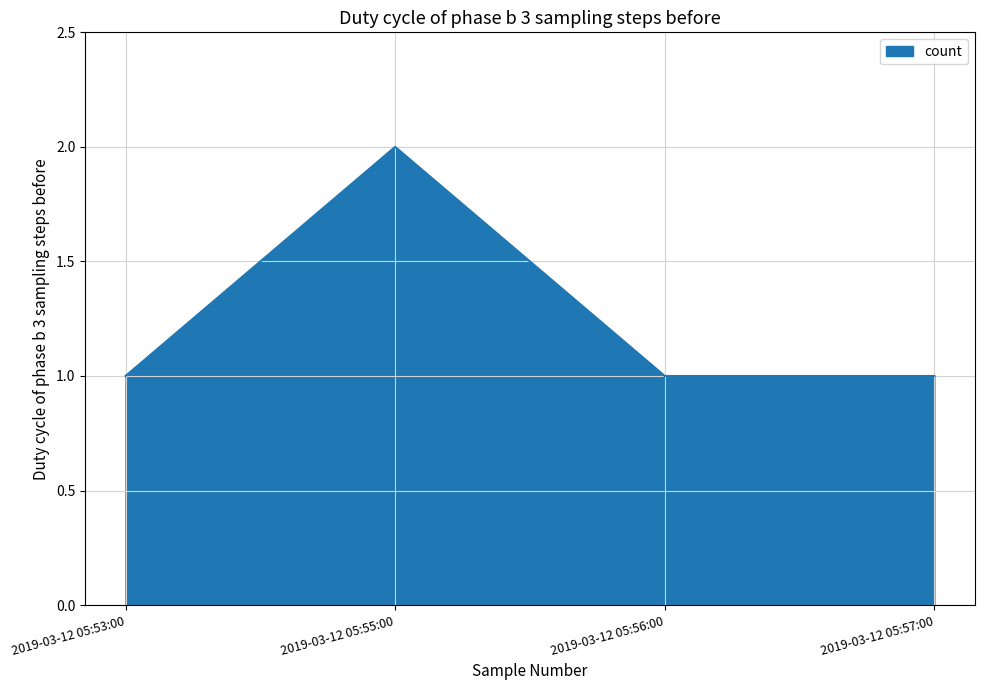

Reading right to left, extract all data points from this chart.

2019-03-12 05:57:00=1	2019-03-12 05:56:00=1	2019-03-12 05:55:00=2	2019-03-12 05:53:00=1